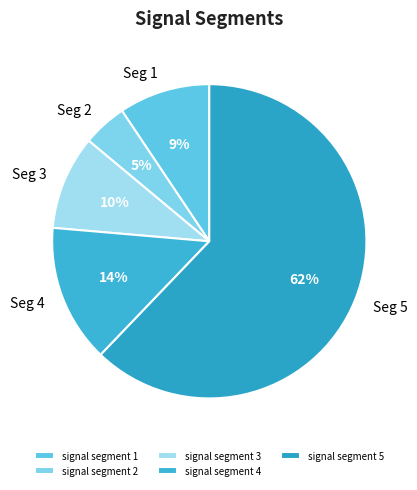

To the nearest percent, what percentage of the pie is signal segment 5?

62%